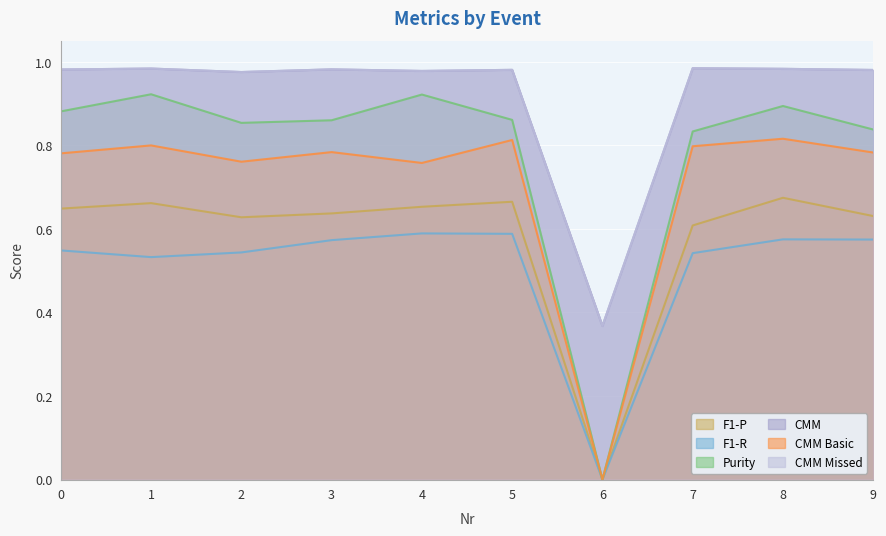

What is the value of the F1-P point at the 6th from the left?

0.7